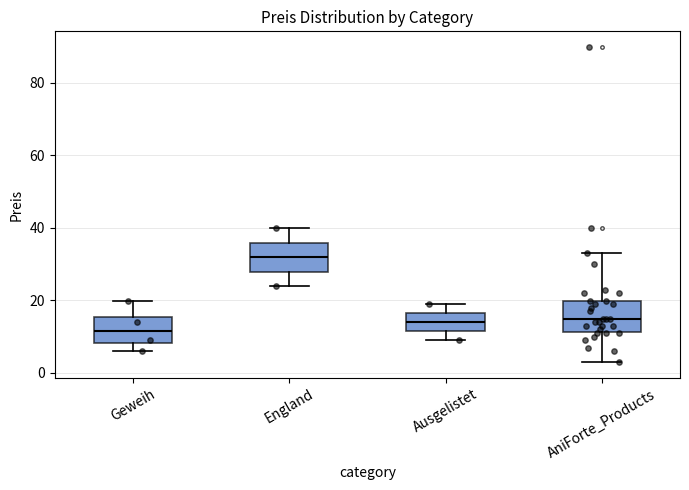

Reading left to right, read every box against the y-axis: the position of its median line, the range the box covers, and the ends of its whiskers. The values are not printed on the chart, so give them approximately, as read against the axis.

Geweih: median 12, box 8 to 16, whiskers 6 to 20
England: median 32, box 28 to 36, whiskers 24 to 40
Ausgelistet: median 14, box 12 to 16, whiskers 8 to 18
AniForte_Products: median 14, box 12 to 20, whiskers 2 to 32